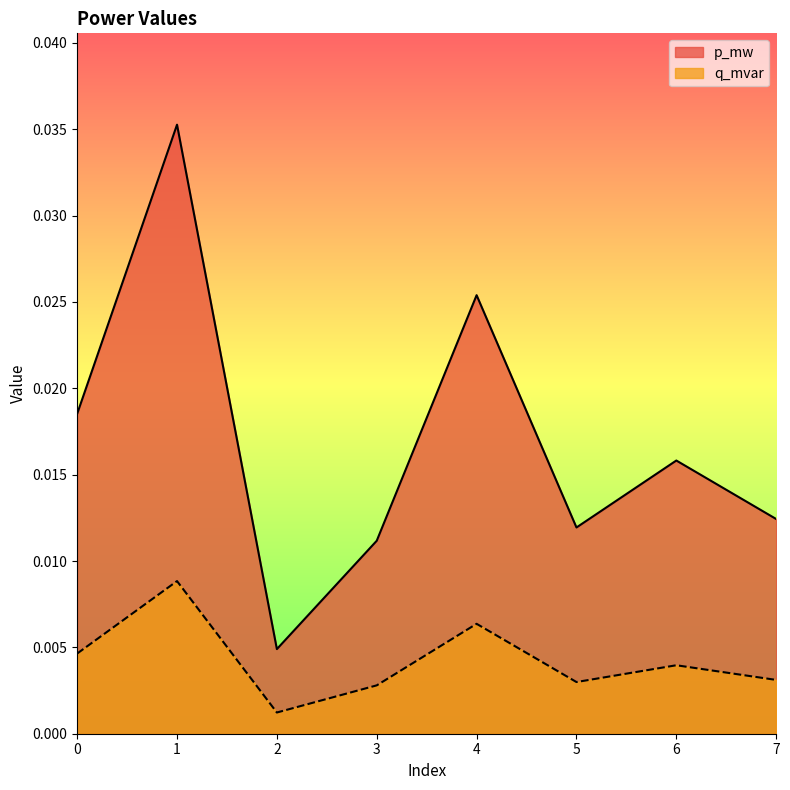

Is it true that p_mw equals 0.0 at 6?

False